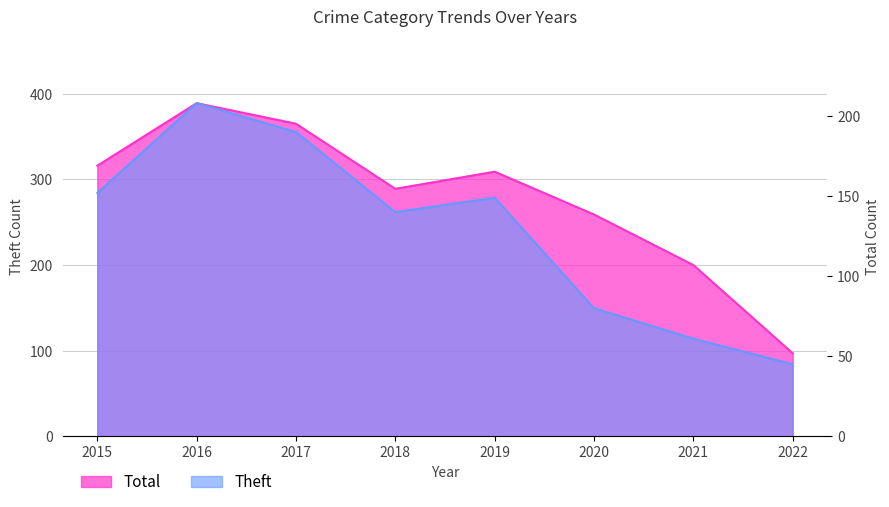

How many Theft values are between 80 and 190?

5